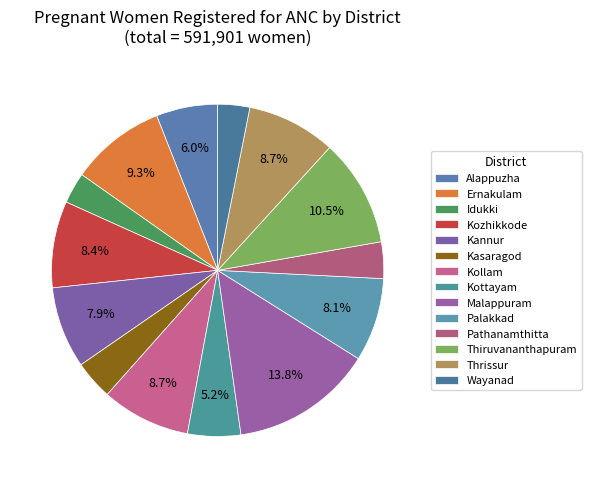

What percentage is the Wayanad slice, to the nearest percent?

3%